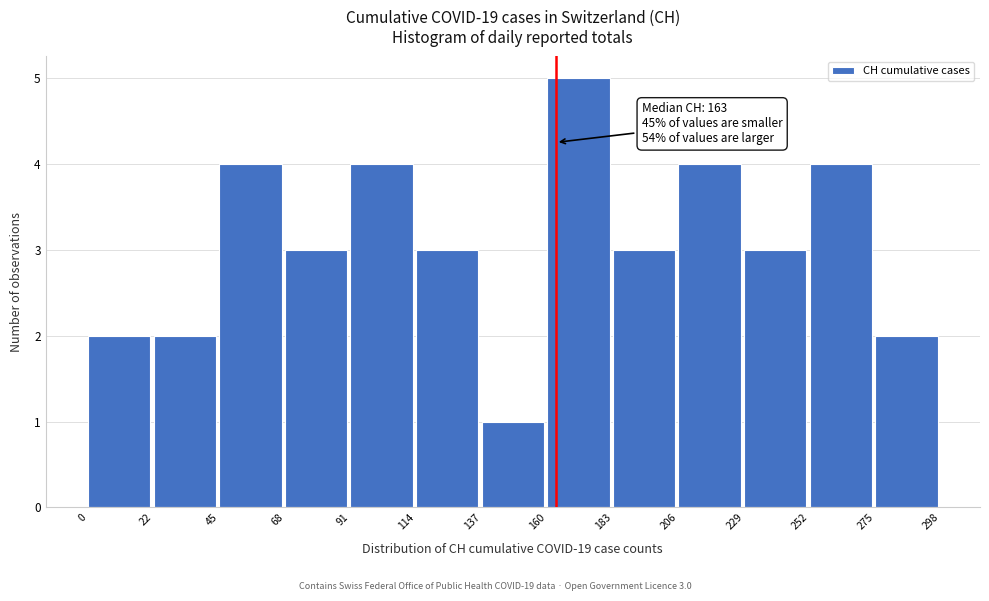

Over which range of the x-axis is the bar tallest?

160 to 183